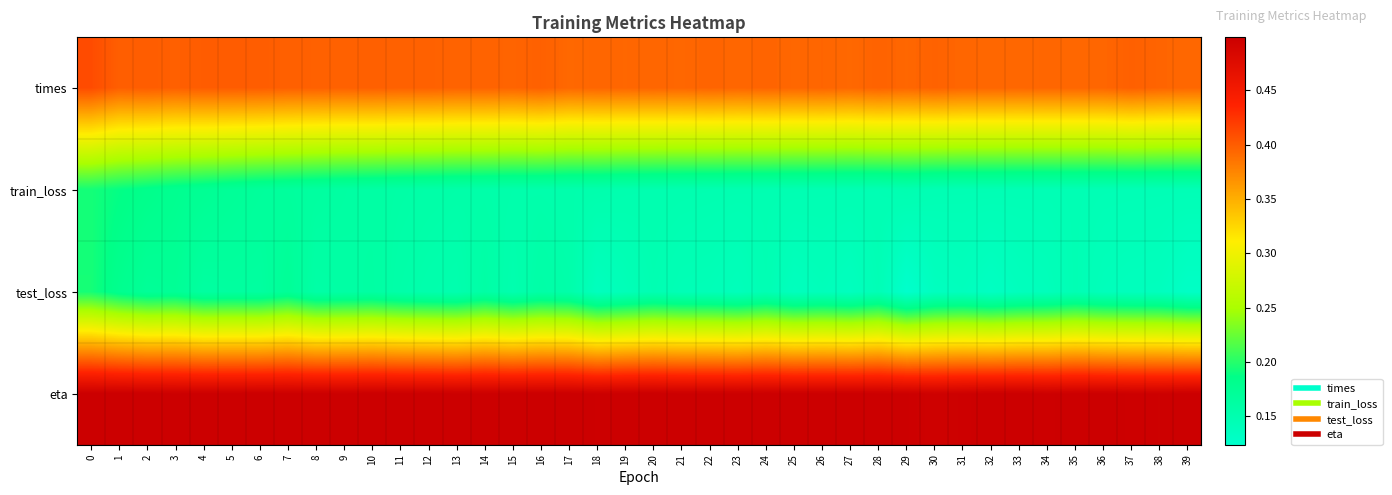

Between 12 and 39, which series saw the biggest shift?

test_loss